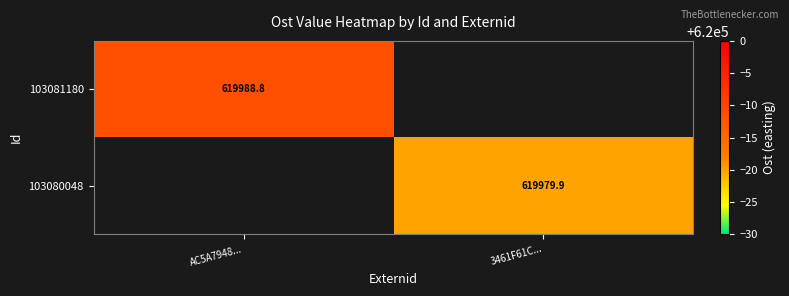

The value of 103081180 at AC5A7948... is 619988.8. True or false?

True